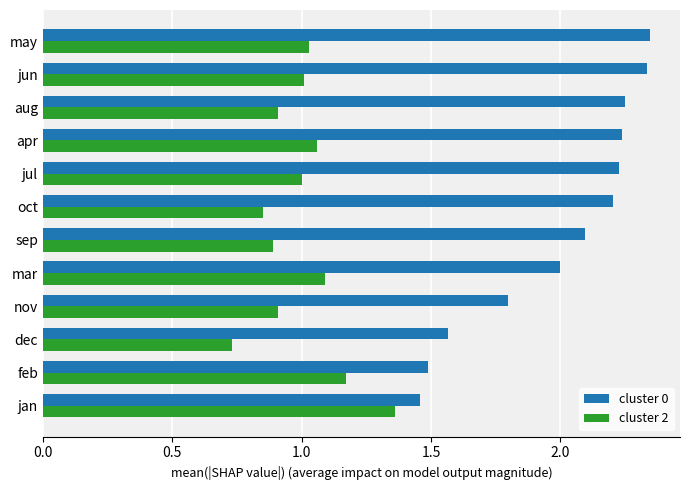

Which series has the largest range (max minus min)?

cluster 0